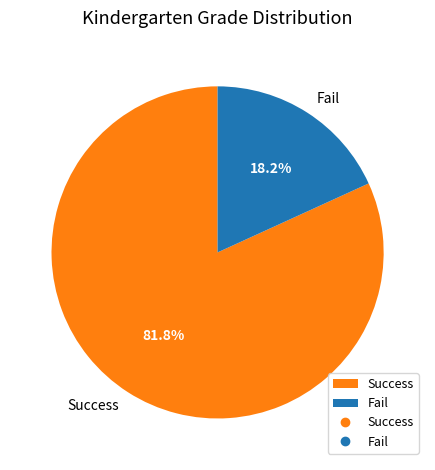

What is the total percentage of Success and Fail?

100.0%